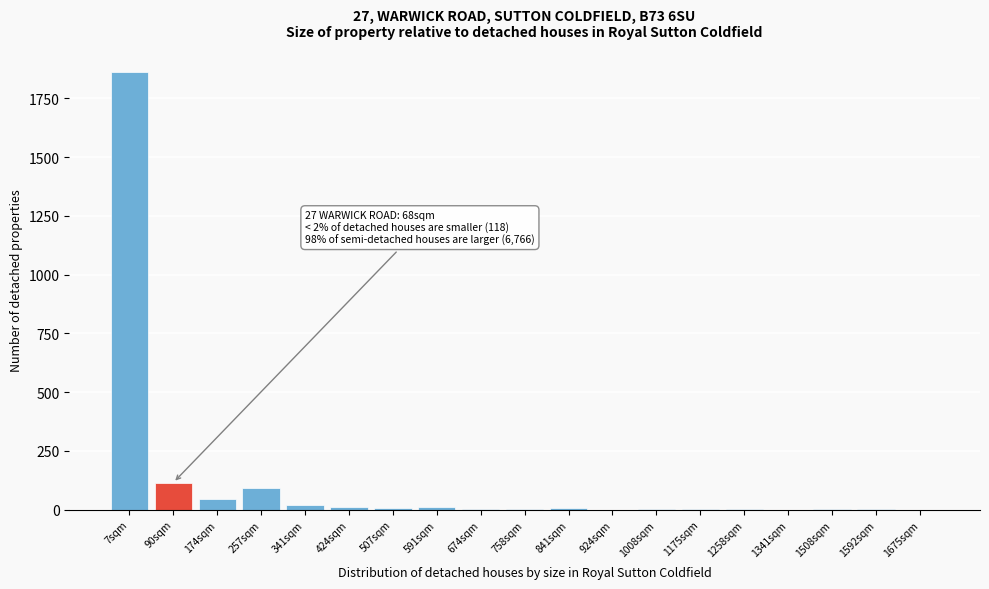

At which label is the value closest to 931?

90sqm